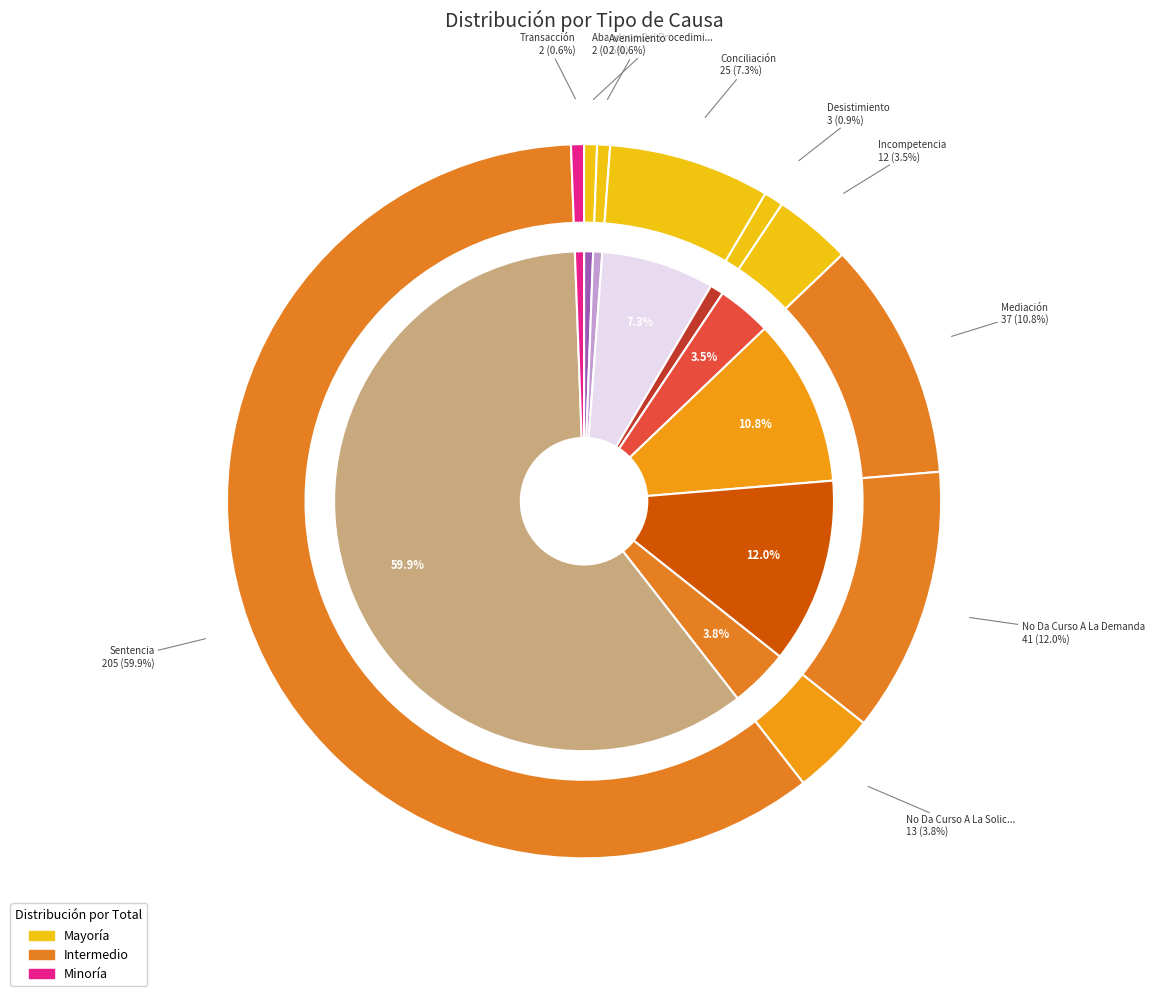

To the nearest percent, what is the difference between the Conciliación and Avenimiento slice percentages?

7%